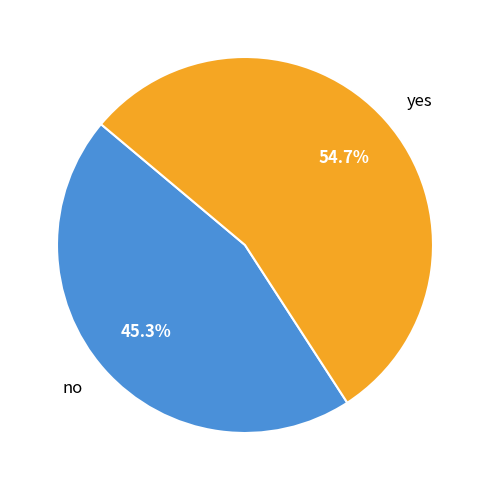

Which slice is the largest?

yes